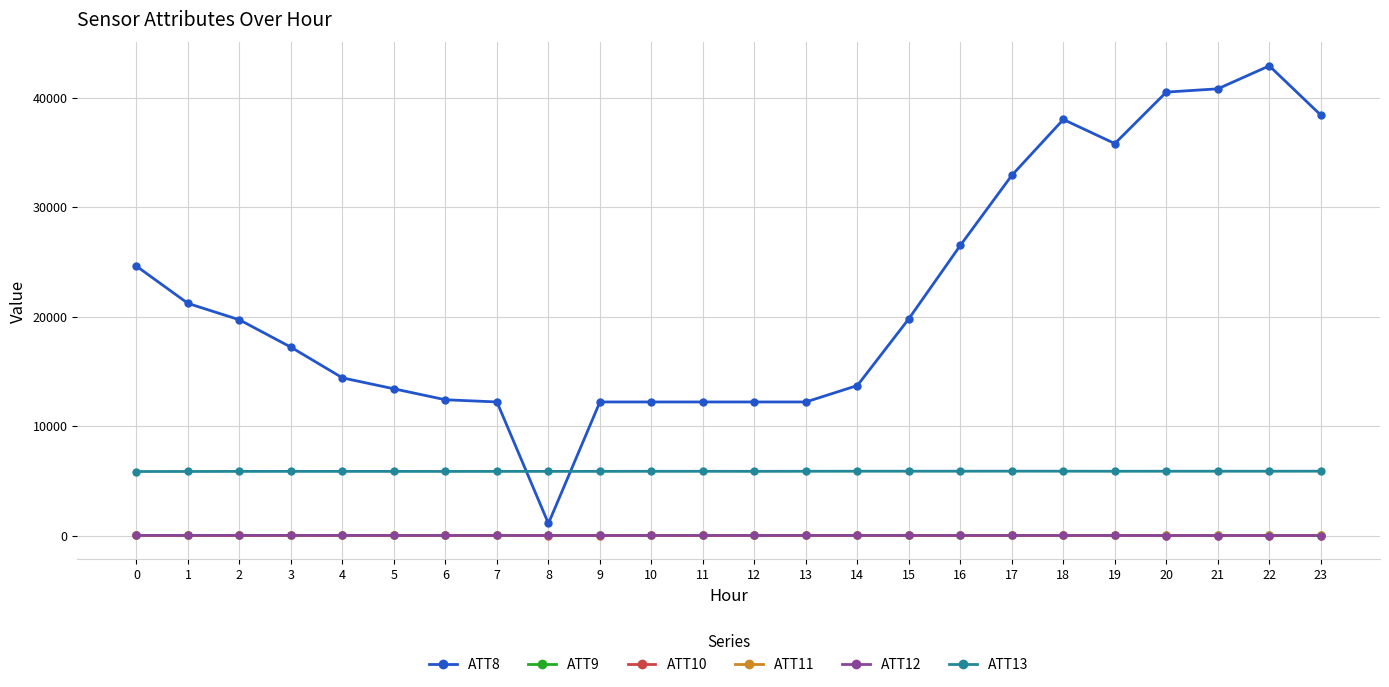

Which series has the largest total across all categories?

ATT8